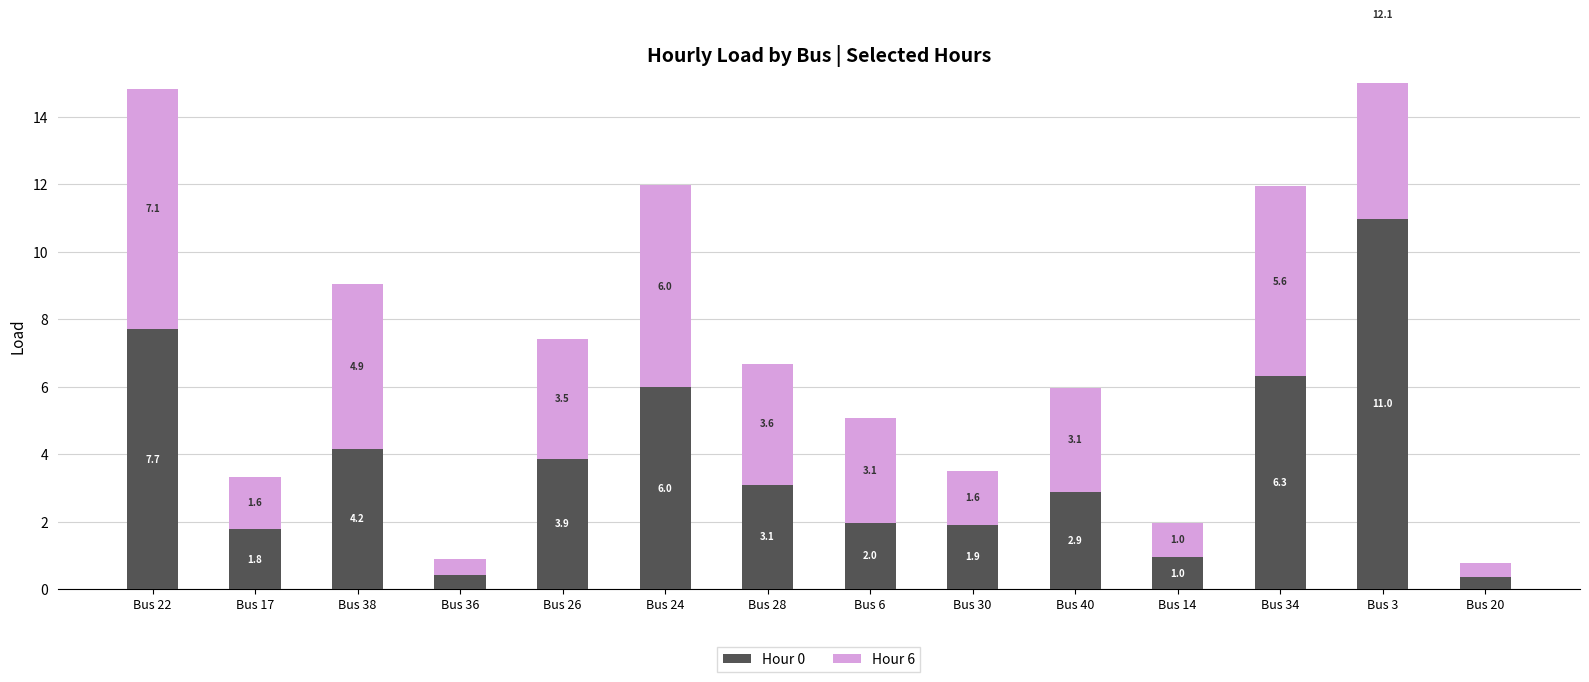

Reading left to right, list all the values displayed in this chart.

Hour 0: 7.7	1.8	4.2	0.4	3.9	6.0	3.1	2.0	1.9	2.9	1.0	6.3	11.0	0.4
Hour 6: 7.1	1.6	4.9	0.5	3.5	6.0	3.6	3.1	1.6	3.1	1.0	5.6	12.1	0.4